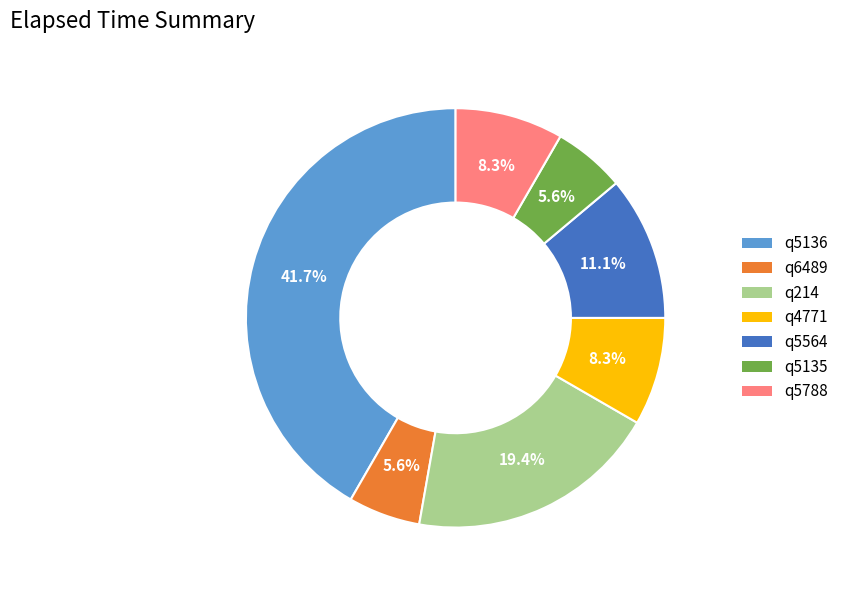

Is there any slice that represents more than half of the pie?

No